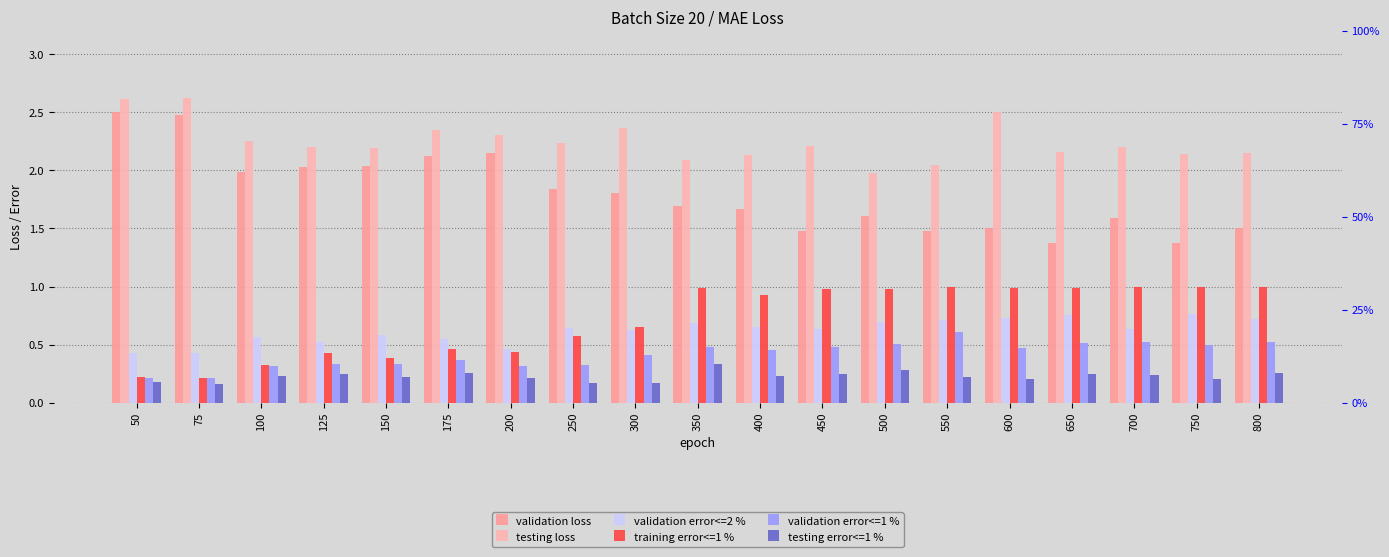

Is it true that training error<=1 % equals 0.7 at 150?

False